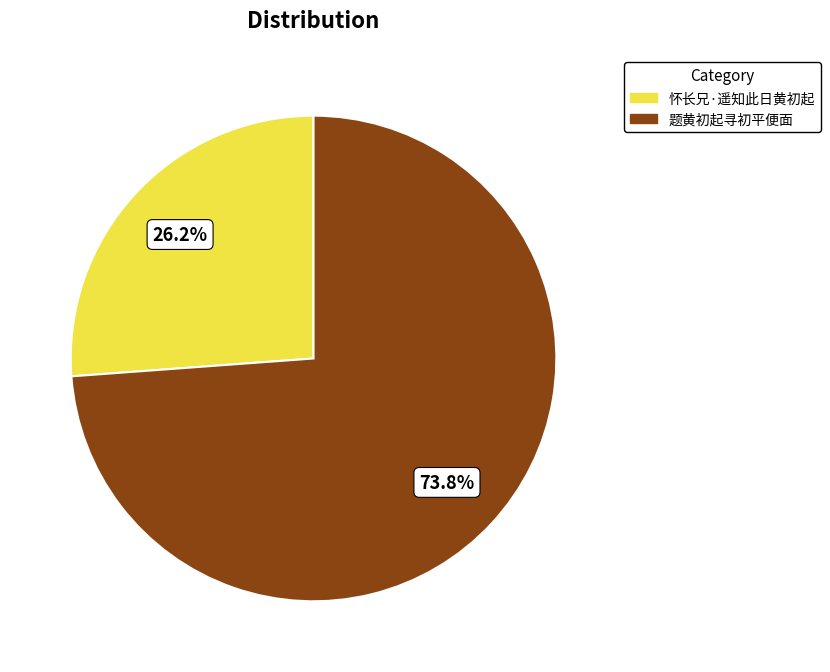

Count the number of slices in the pie.

2